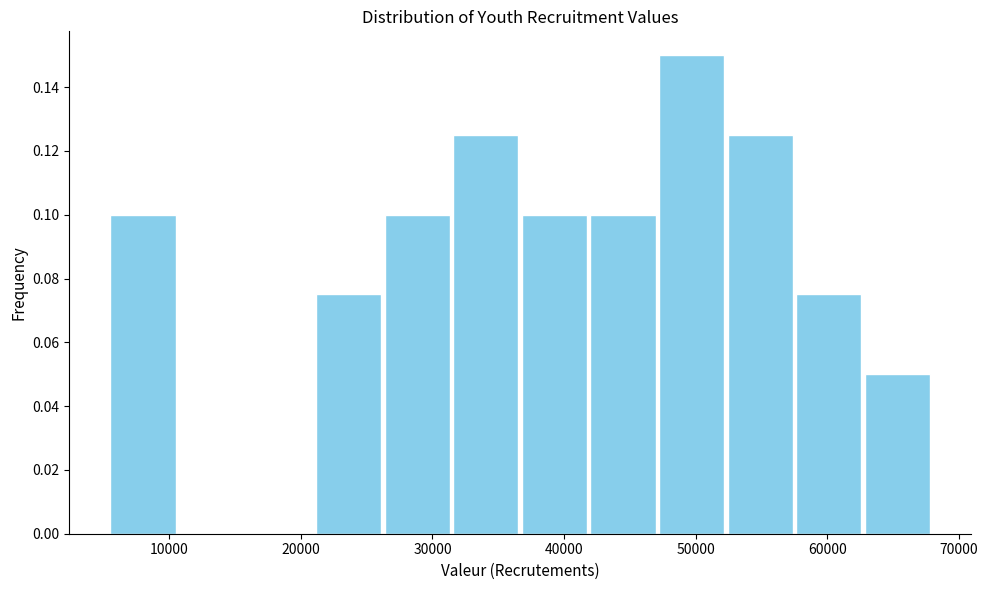

Which range on the x-axis has the tallest bar?

47000 to 52000